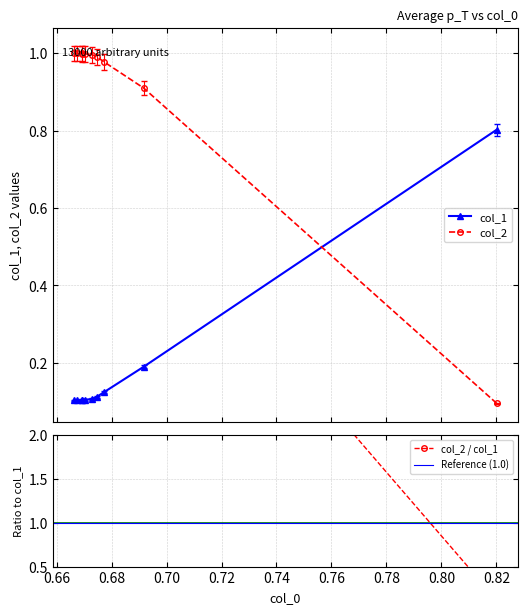

What is the maximum value shown in the chart?

1.0